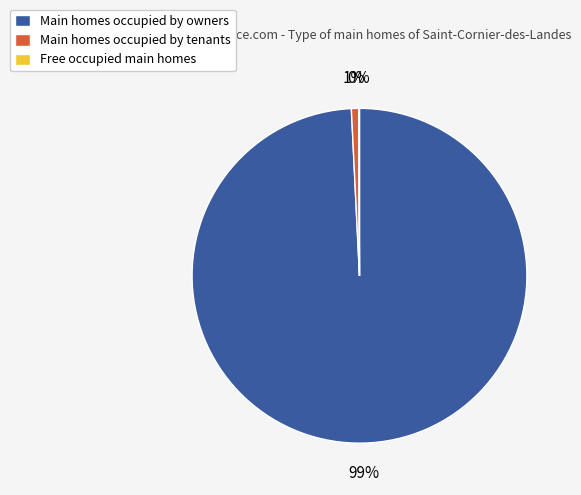

To the nearest percent, what is the average slice percentage?

33%